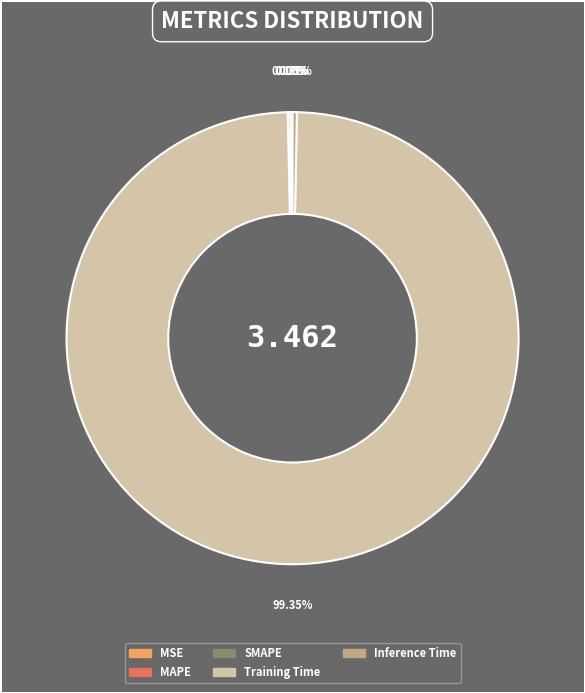

Which slice is the largest?

Training Time